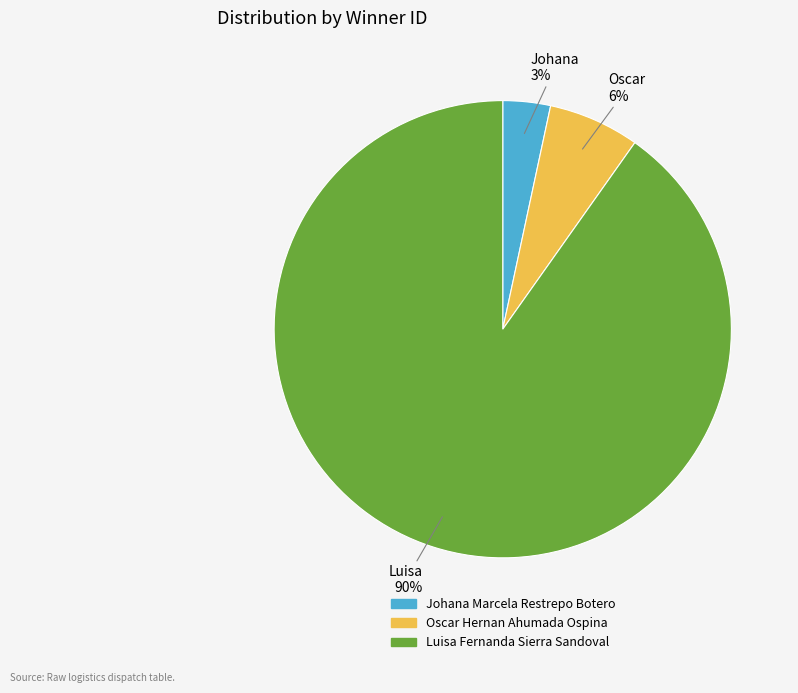

Which category has the biggest portion of the pie?

Luisa Fernanda Sierra Sandoval